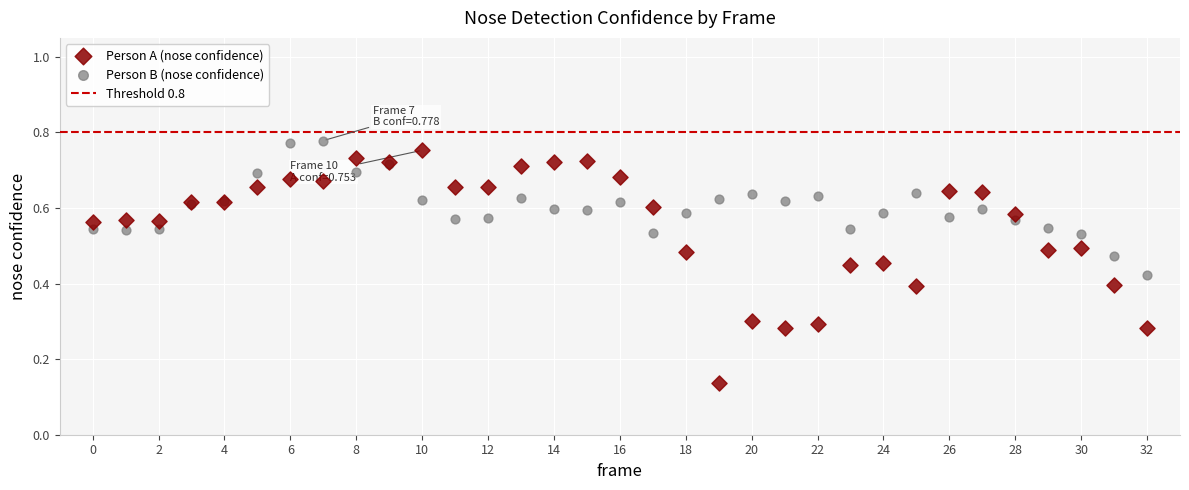

Which series has the widest spread of Y values?

Person A (nose confidence)